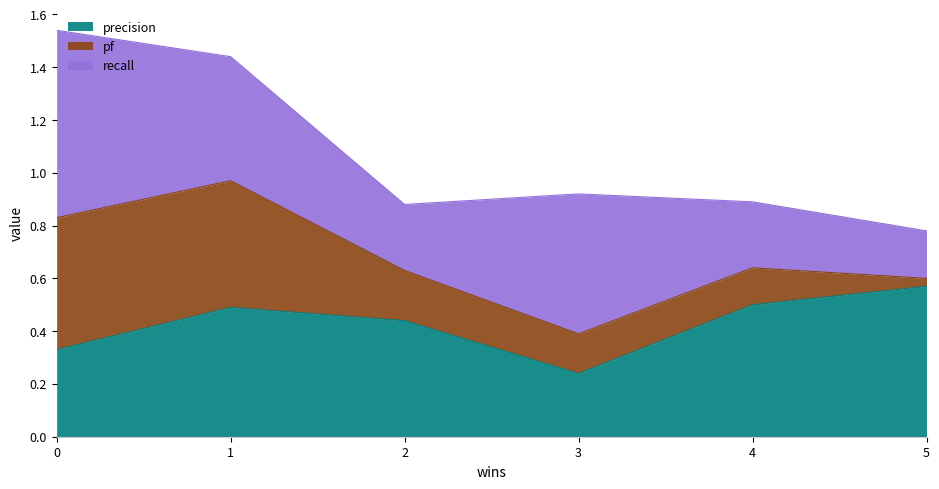

What is the spread (max minus min) of values at 4?

0.4